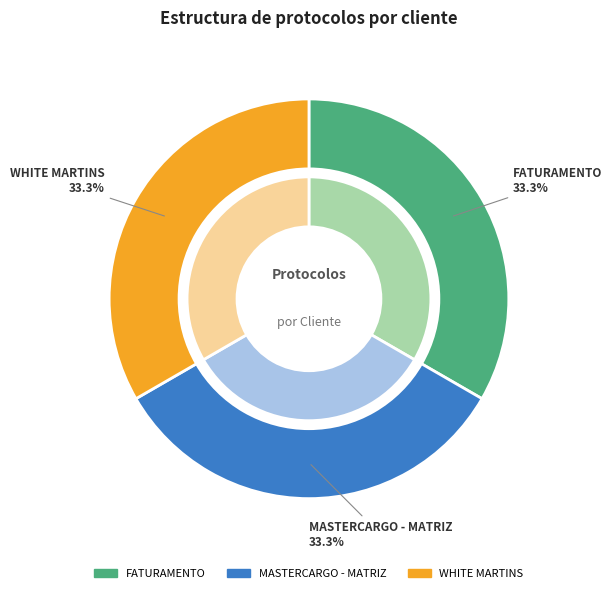

What portion of the pie excludes MASTERCARGO - MATRIZ?

66.7%